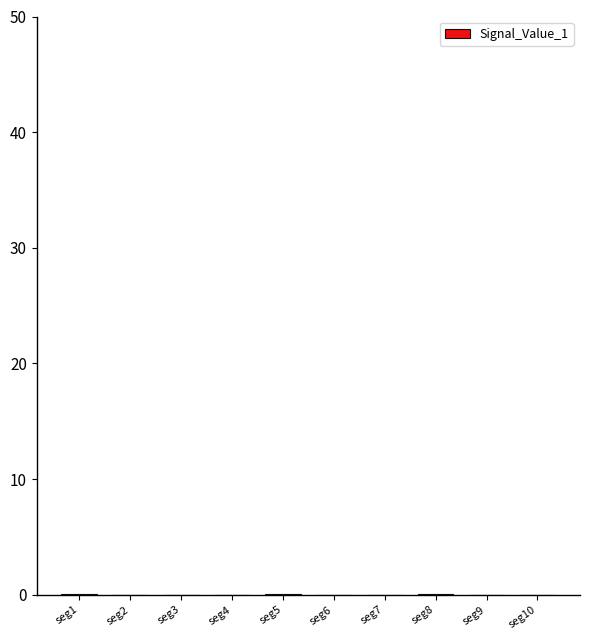

The value at seg7 is 0.0. True or false?

True